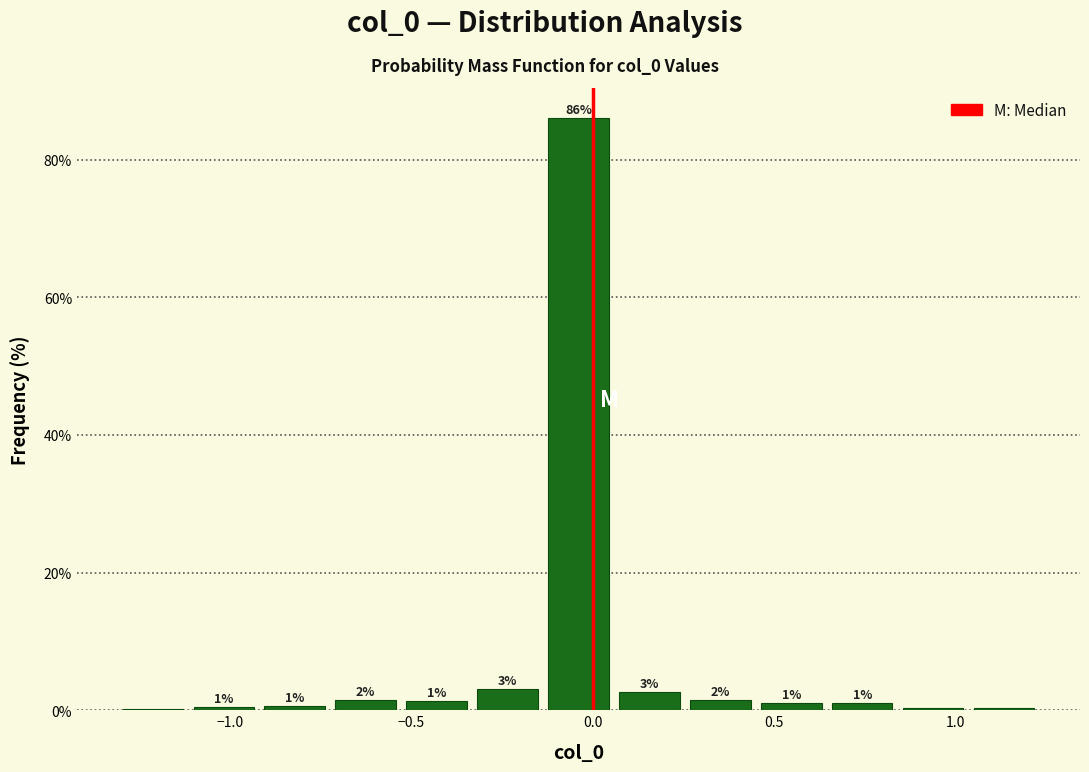

Read against the x-axis, roughly where is the centre of the tallest bar?

-0.05